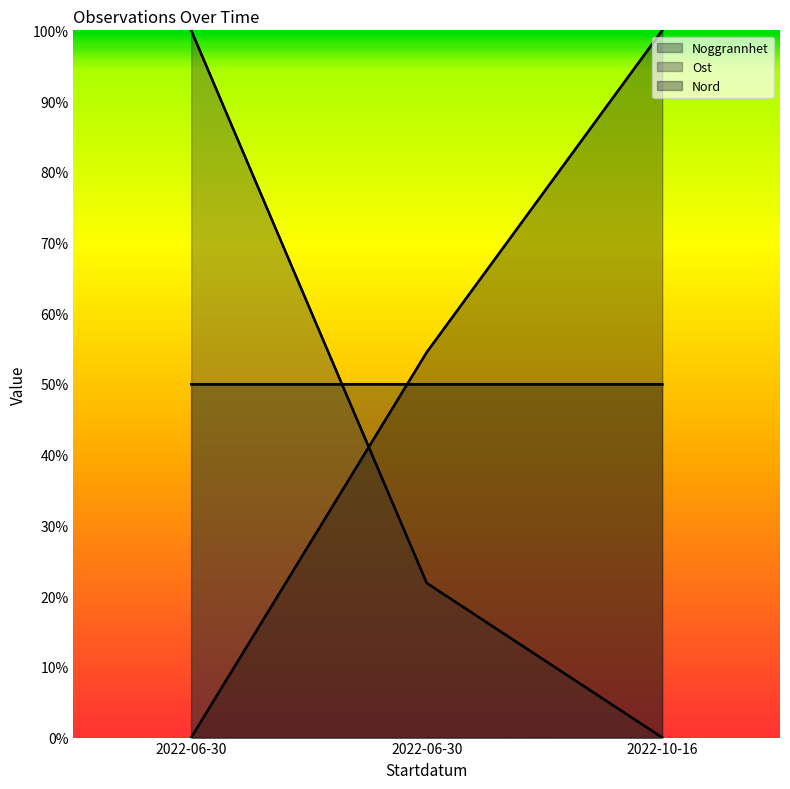

Which series has the widest spread of values?

Ost